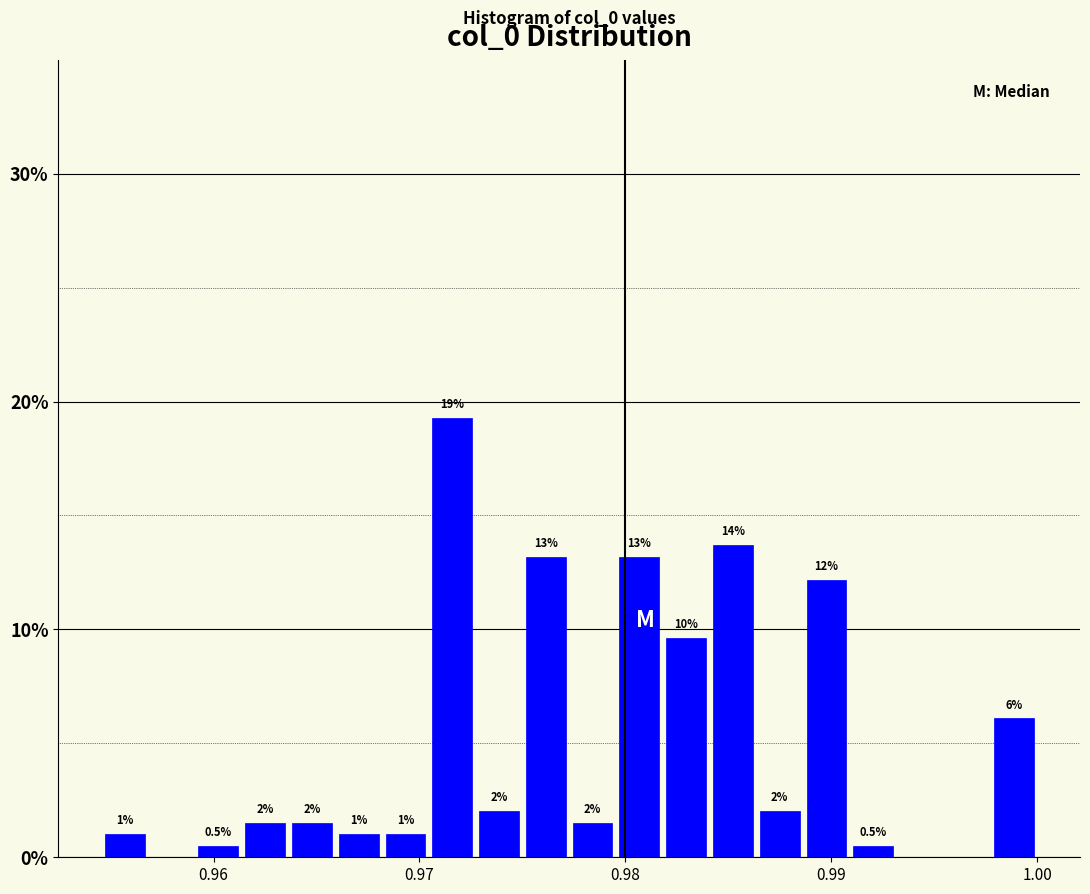

Around what value on the x-axis is the tallest bar? Give the approximate position of its centre, as read against the axis.

0.972